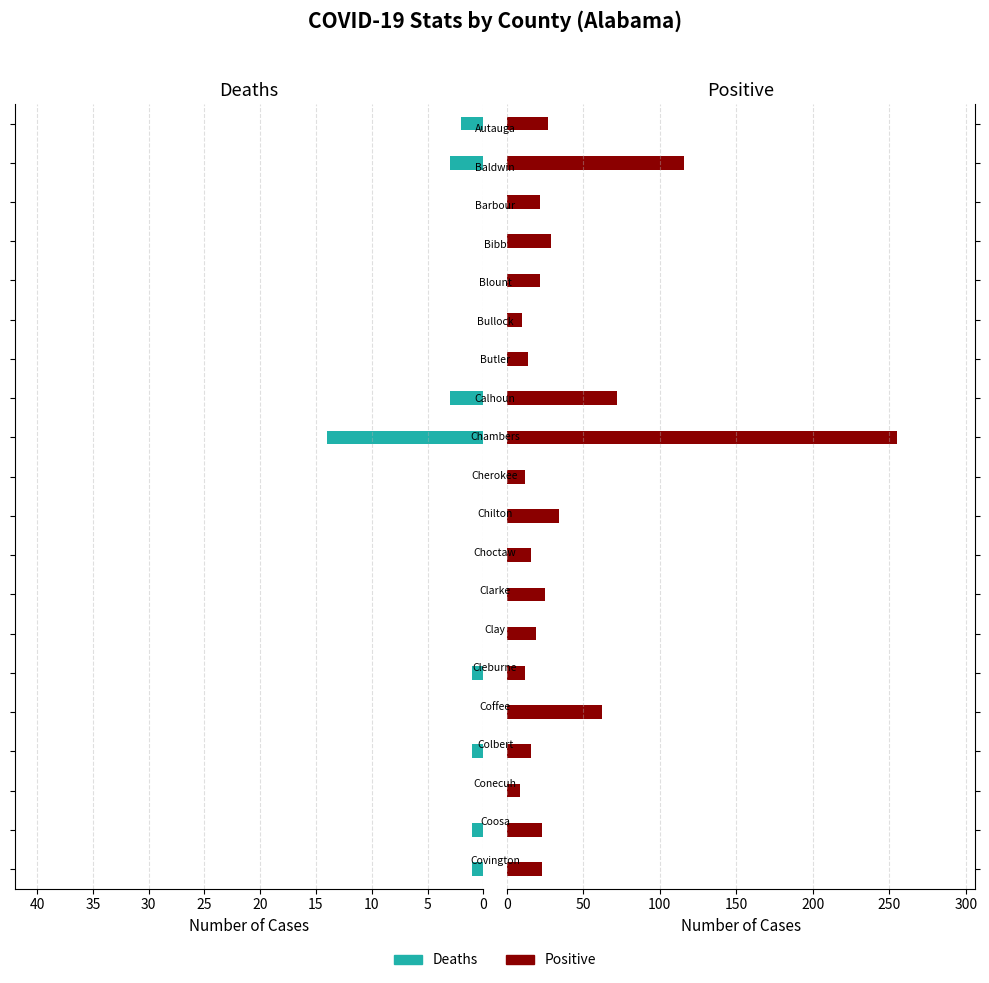

How many groups of bars are there?

20